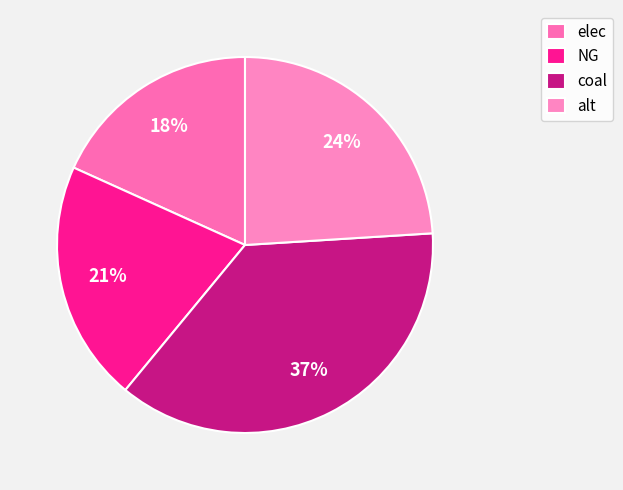

Do coal and elec together represent more than half of the pie?

Yes